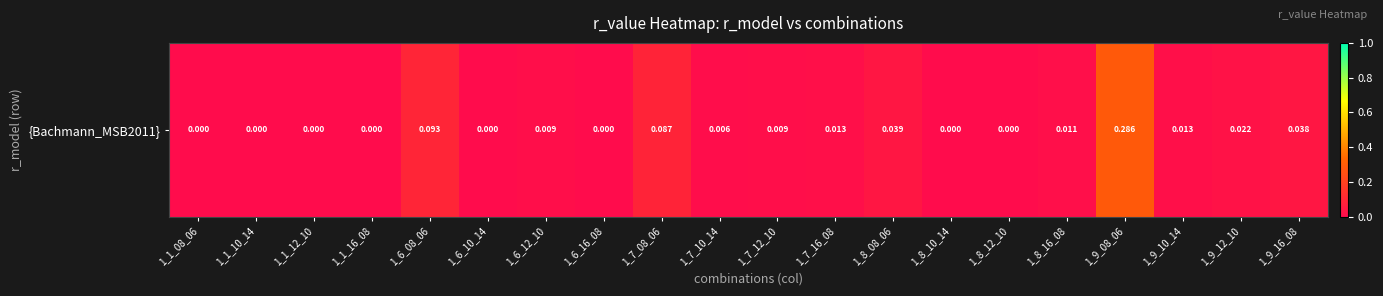

Reading left to right, what are all the values shown in this chart?

0.0	0.0	0.0	0.0	0.1	0.0	0.0	0.0	0.1	0.0	0.0	0.0	0.0	0.0	0.0	0.0	0.3	0.0	0.0	0.0